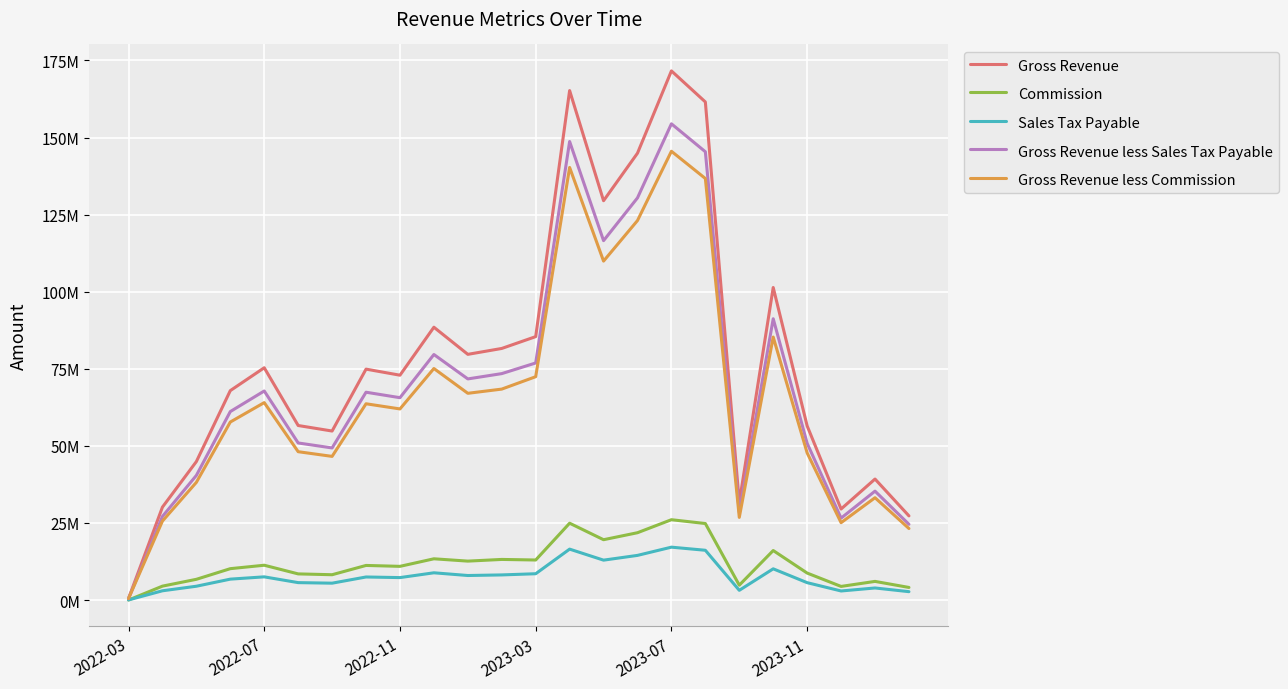

True or false: Sales Tax Payable and Gross Revenue cross at least once.

False